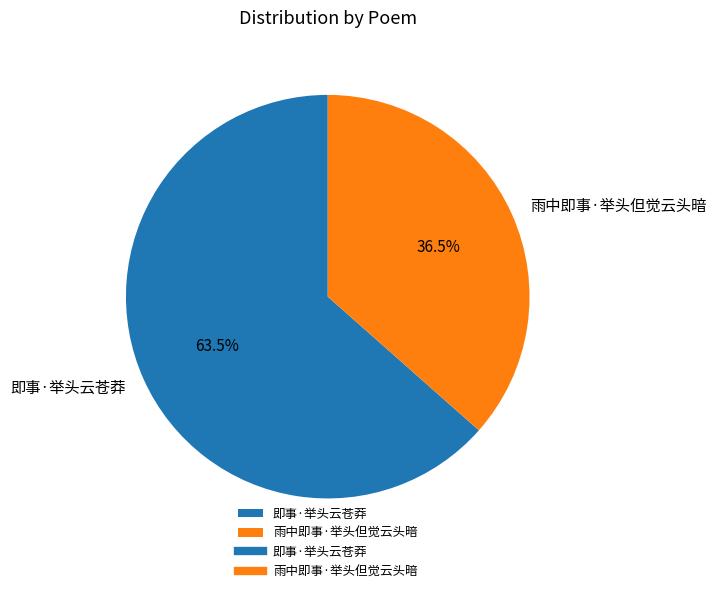

Which slice is the smallest?

雨中即事·举头但觉云头暗